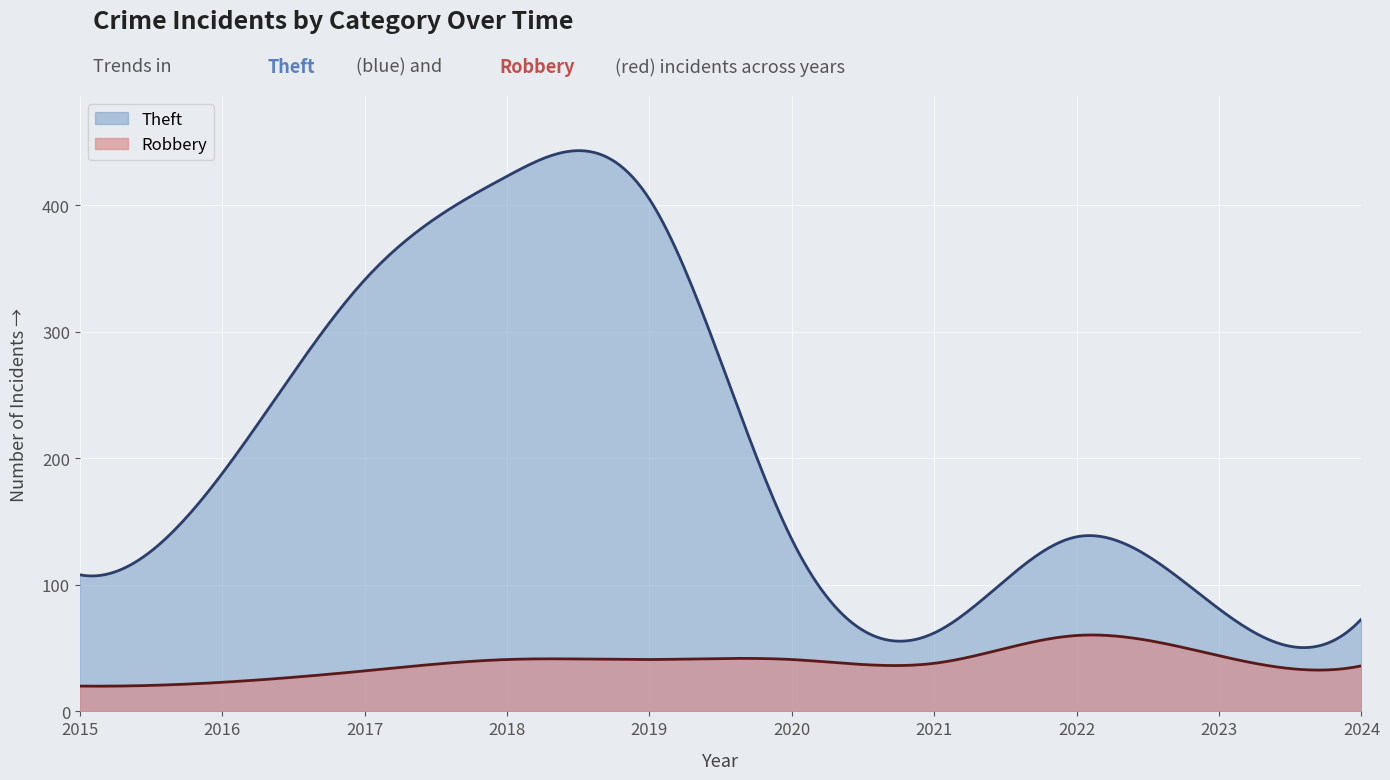

Where does the Robbery series first go above 41?

2022